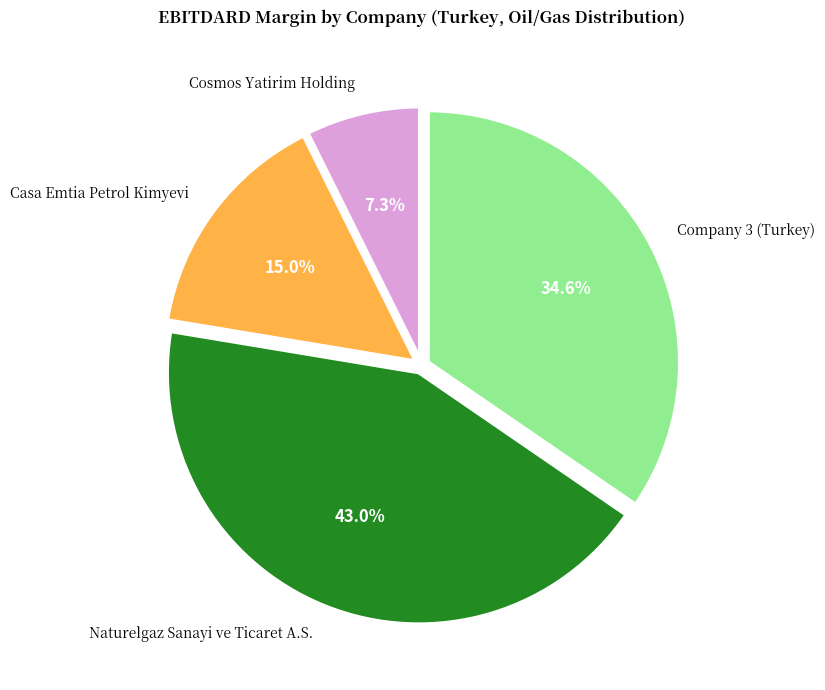

To the nearest percent, what portion does Company 3 (Turkey) represent?

35%